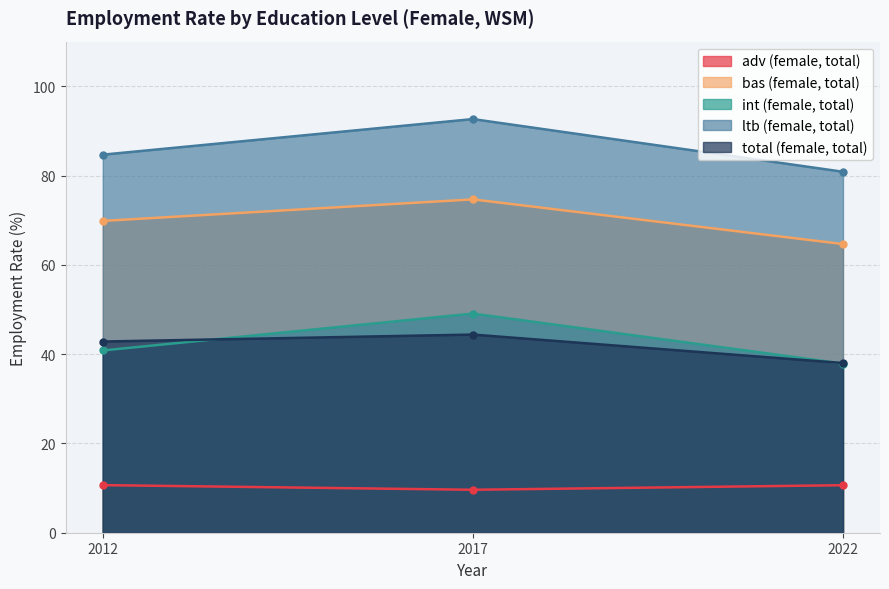

The adv (female, total) series shows 15.3 at 2012. True or false?

False